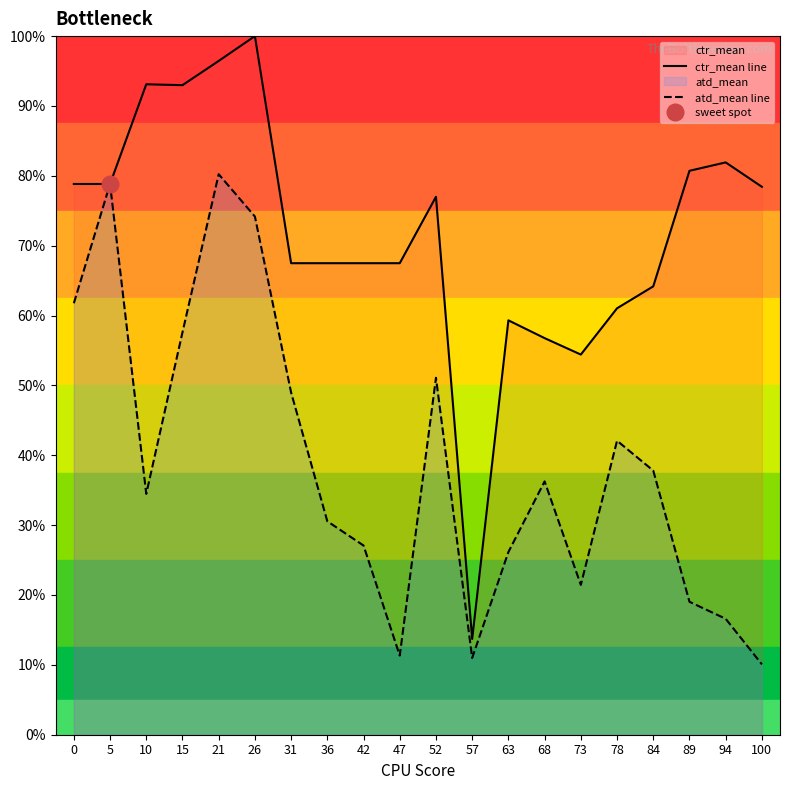

How many data points in ctr_mean line are less than 77?

10